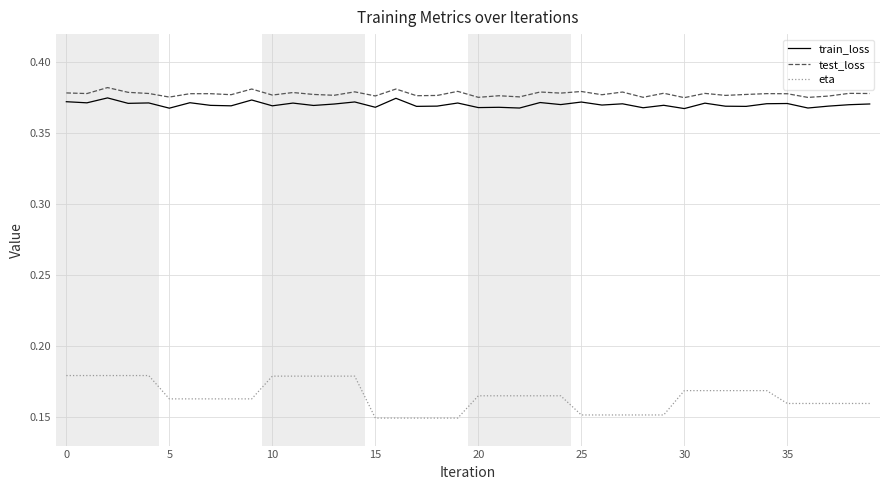

Which series has the widest spread of values?

eta